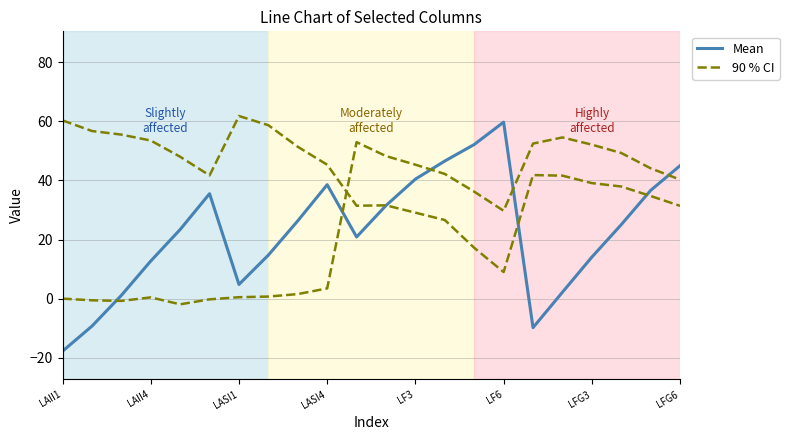

Read the Mean value at LF6.

59.7